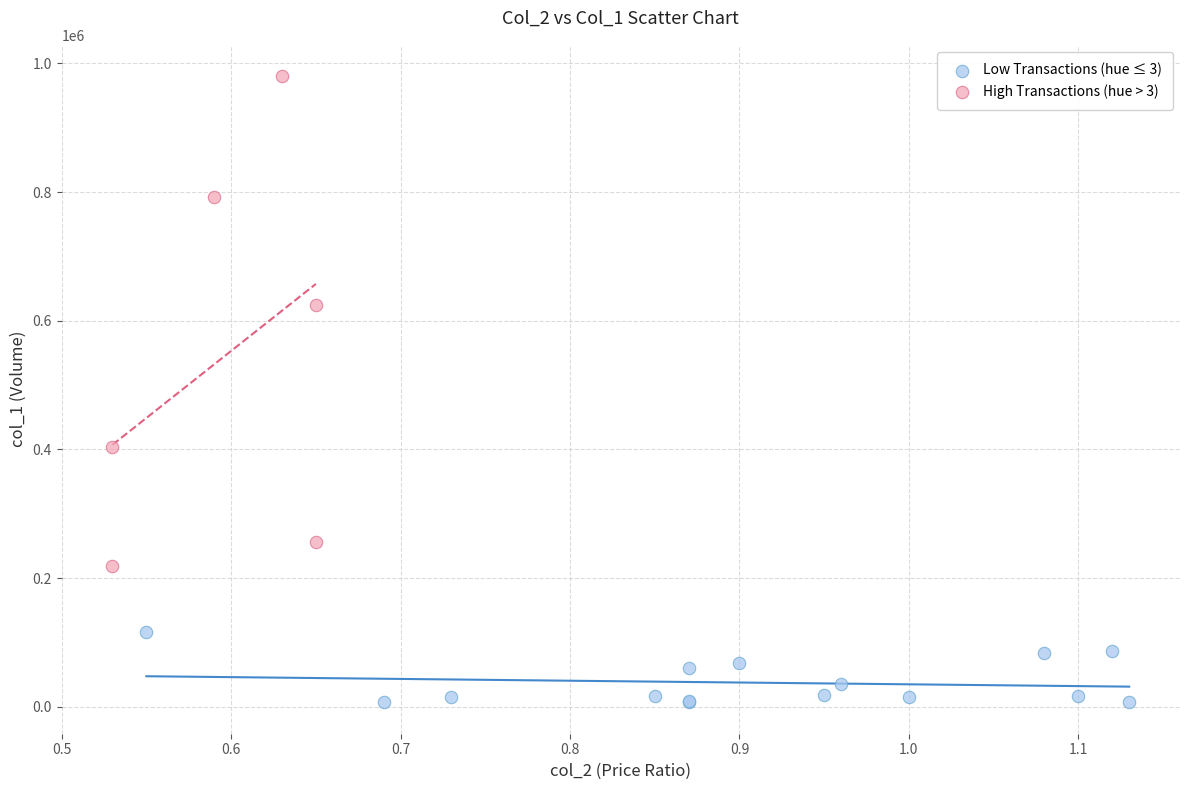

Which series reaches the maximum Y coordinate?

High Transactions (hue > 3)